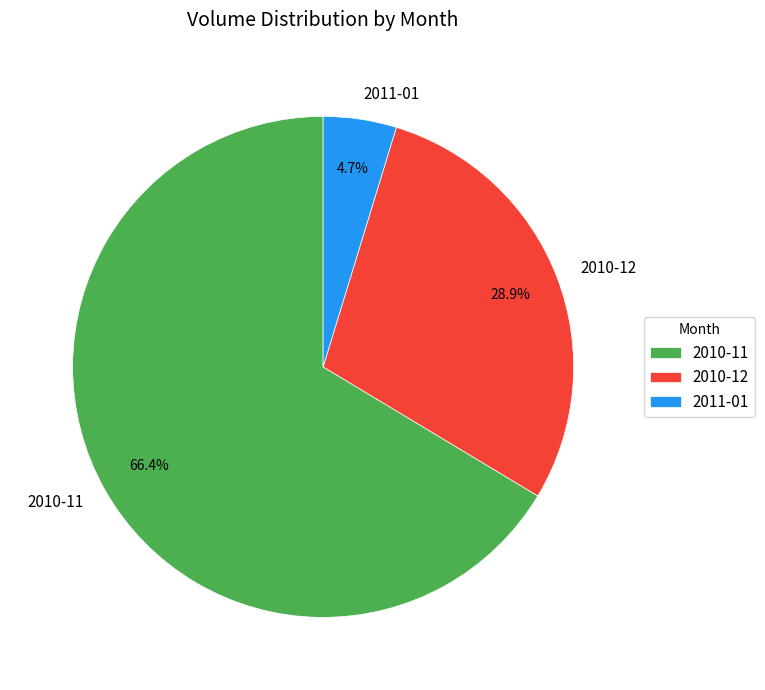

What is the largest slice in the pie chart?

2010-11